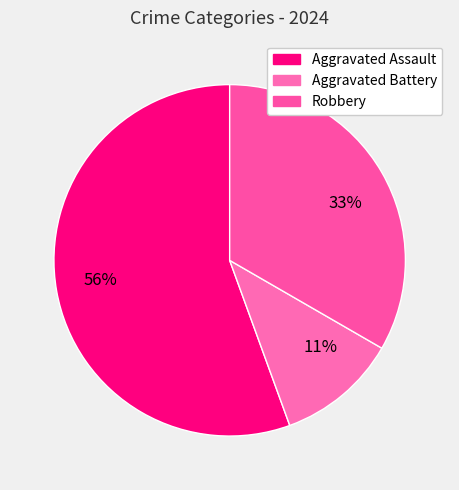

What is the smallest slice in the pie chart?

Aggravated Battery